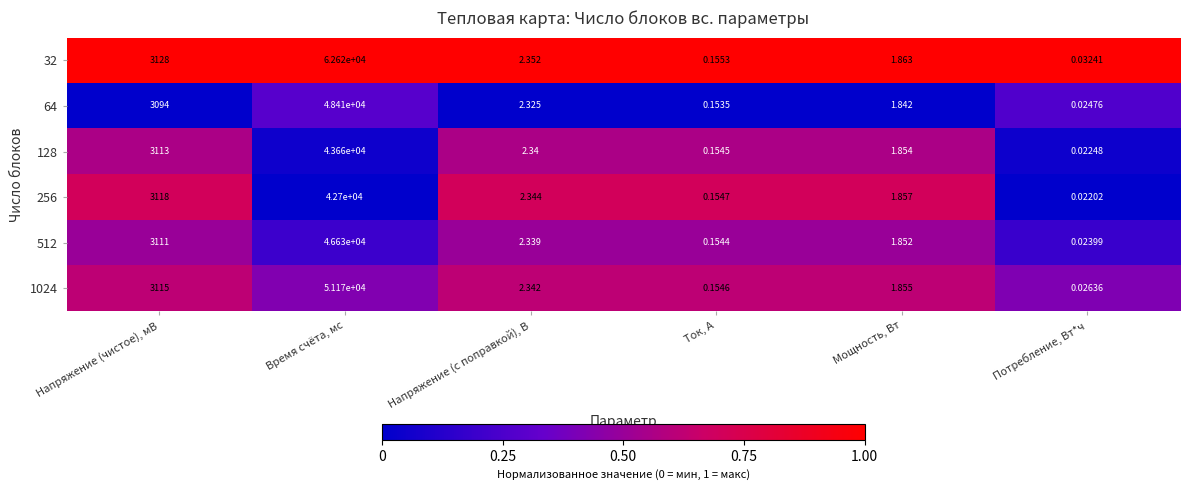

At which category does the chart reach its peak across all series?

Время счёта, мс